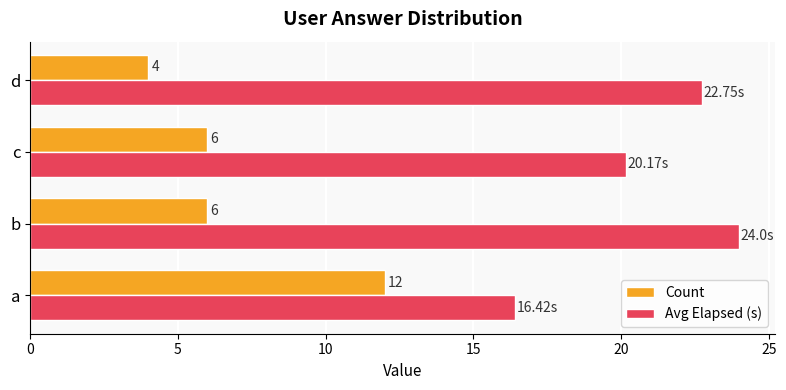

List the series in order of their peak value, highest first.

Avg Elapsed (s), Count